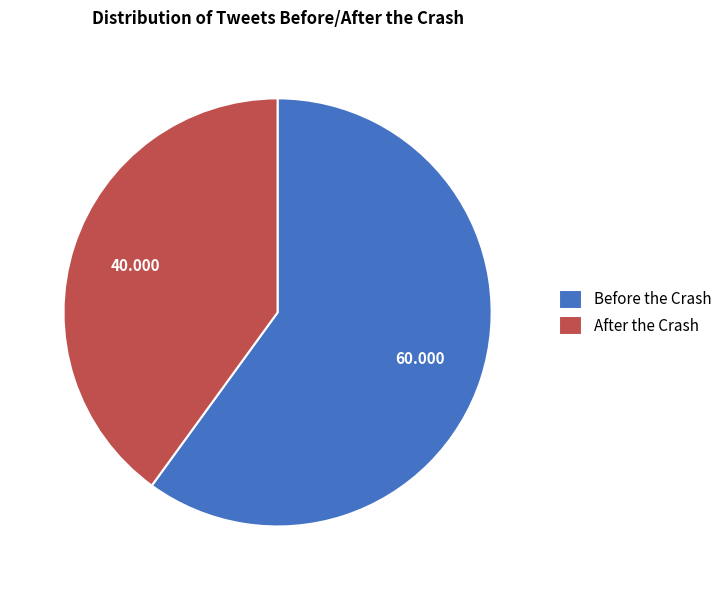

Is it true that After is 33% of the pie?

False